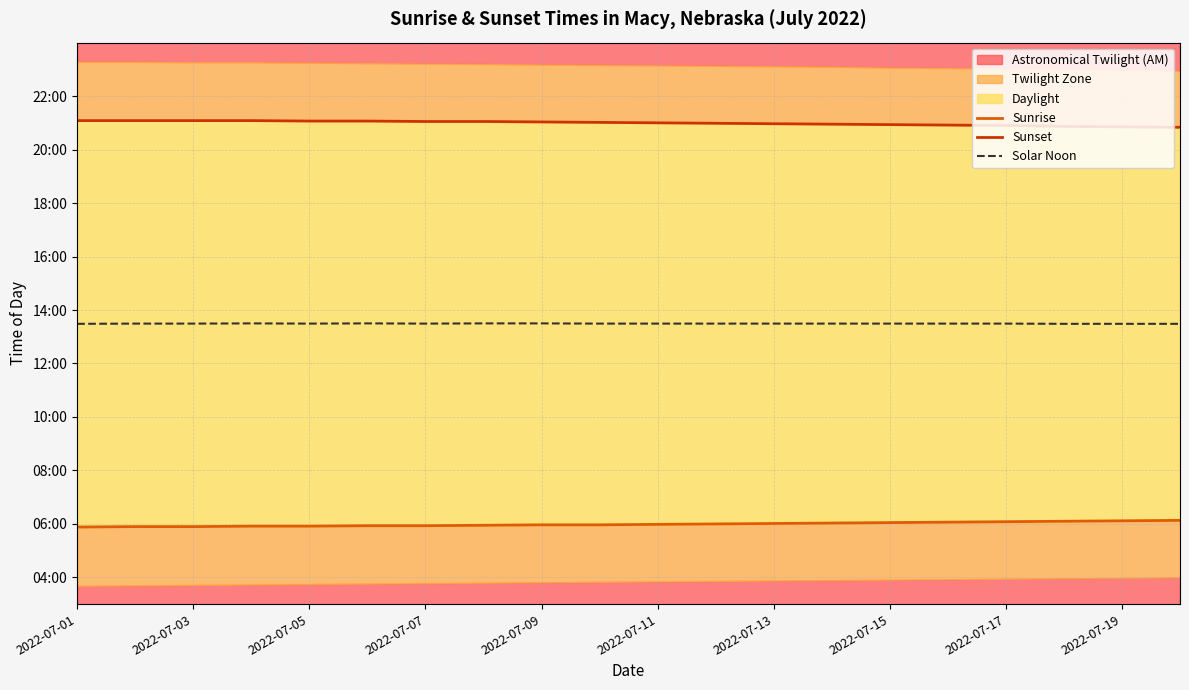

Rank the series at 2022-07-19 from highest to lowest value.

Sunset, Solar Noon, Sunrise